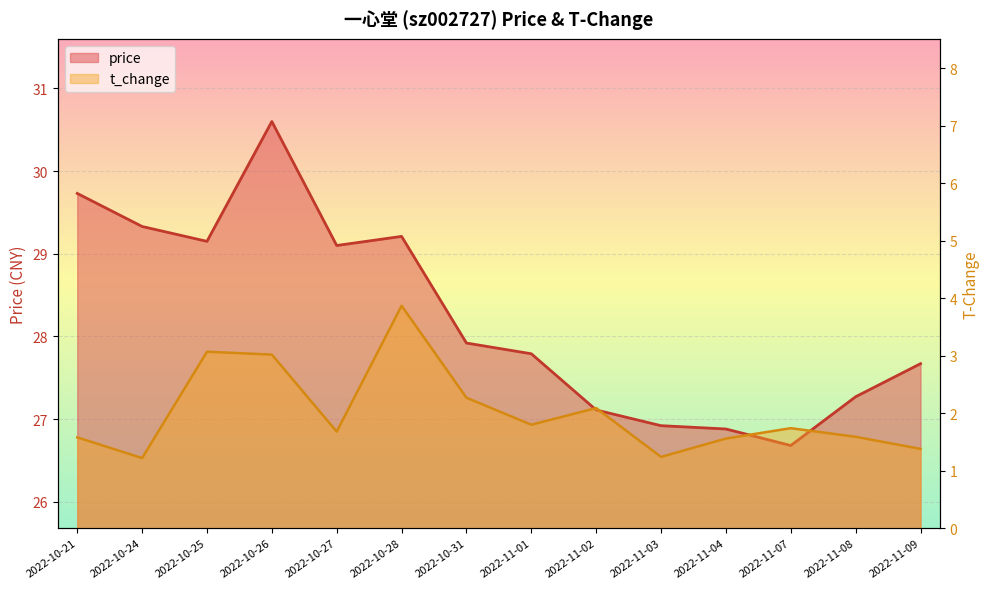

What is the difference between the price values at 2022-11-02 and 2022-11-04?

0.2